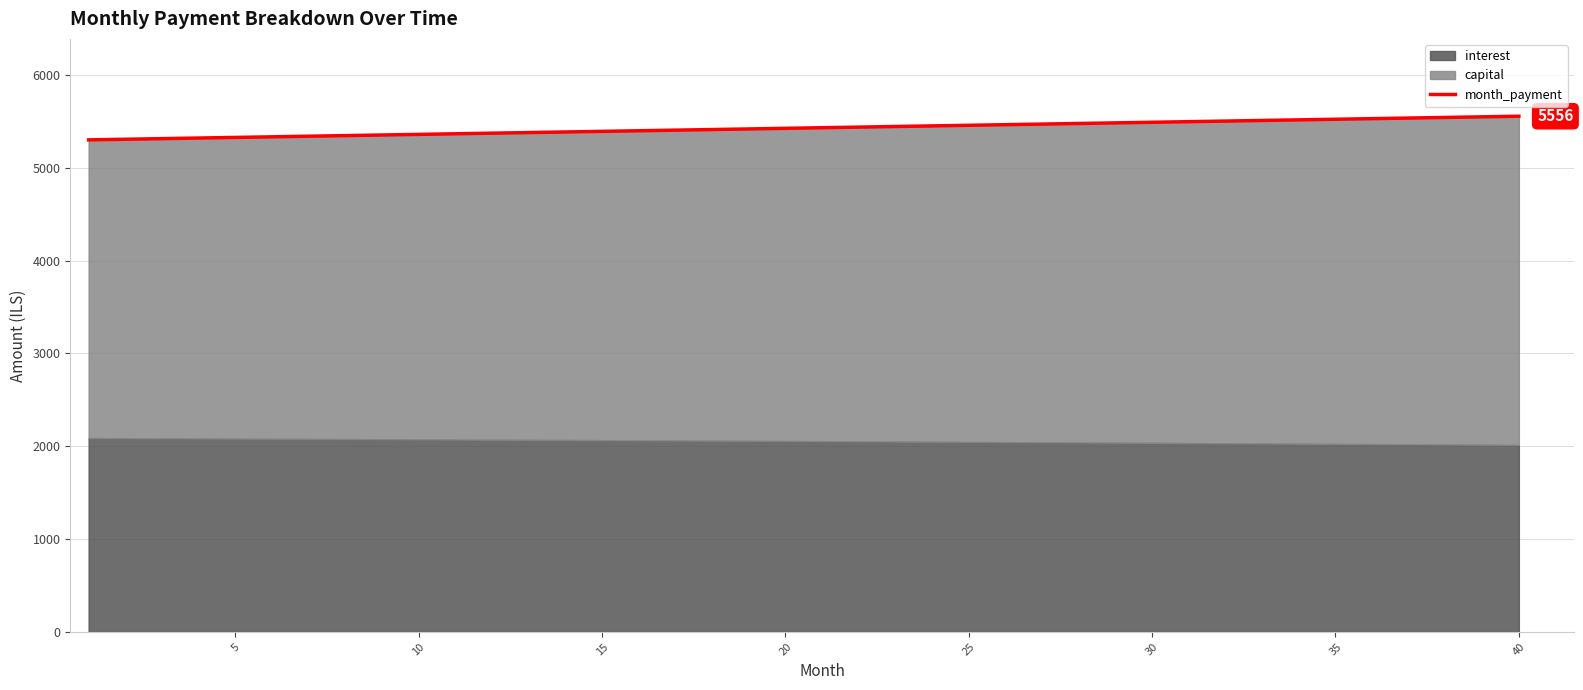

What is the smallest value displayed?

5301.7